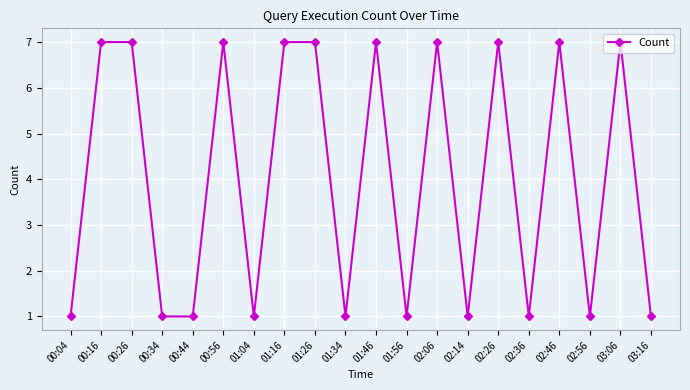

Is it true that the value at 01:34 is 2?

False